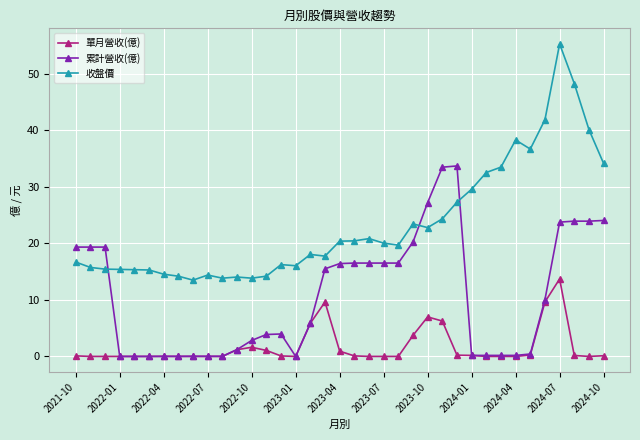

List the series in order of their peak value, lowest first.

單月營收(億), 累計營收(億), 收盤價